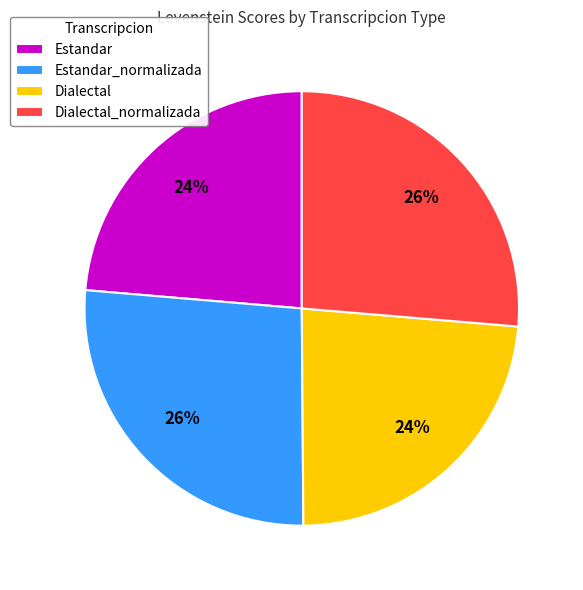

How many slices are in this pie chart?

4